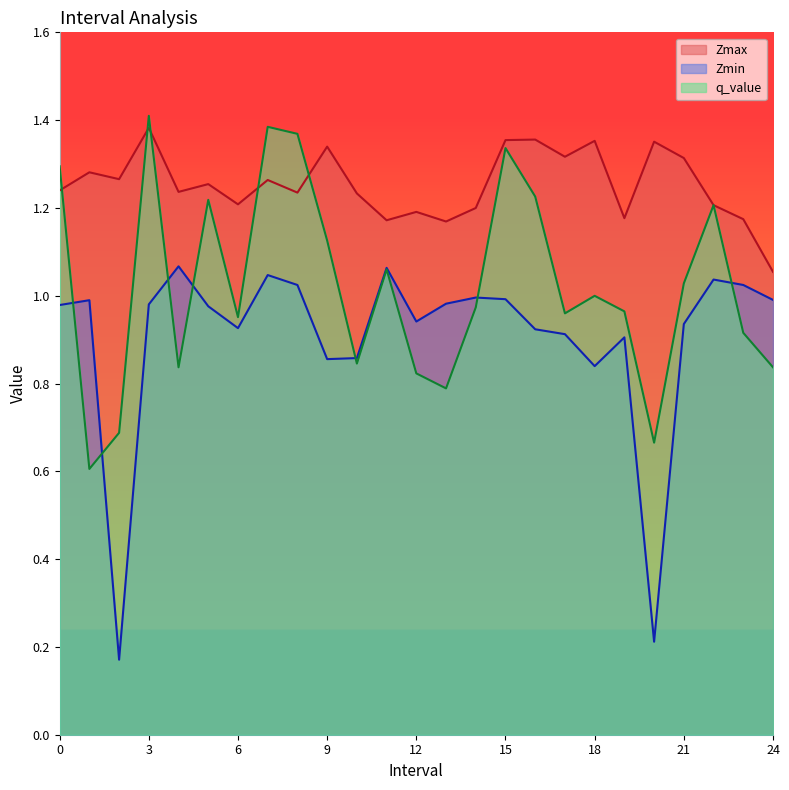

Reading left to right, what are all the values shown in this chart?

Zmax: 1.2	1.3	1.3	1.4	1.2	1.3	1.2	1.3	1.2	1.3	1.2	1.2	1.2	1.2	1.2	1.4	1.4	1.3	1.4	1.2	1.4	1.3	1.2	1.2	1.1
Zmin: 1.0	1.0	0.2	1.0	1.1	1.0	0.9	1.0	1.0	0.9	0.9	1.1	0.9	1.0	1.0	1.0	0.9	0.9	0.8	0.9	0.2	0.9	1.0	1.0	1.0
q_value: 1.3	0.6	0.7	1.4	0.8	1.2	1.0	1.4	1.4	1.1	0.8	1.1	0.8	0.8	1.0	1.3	1.2	1.0	1.0	1.0	0.7	1.0	1.2	0.9	0.8